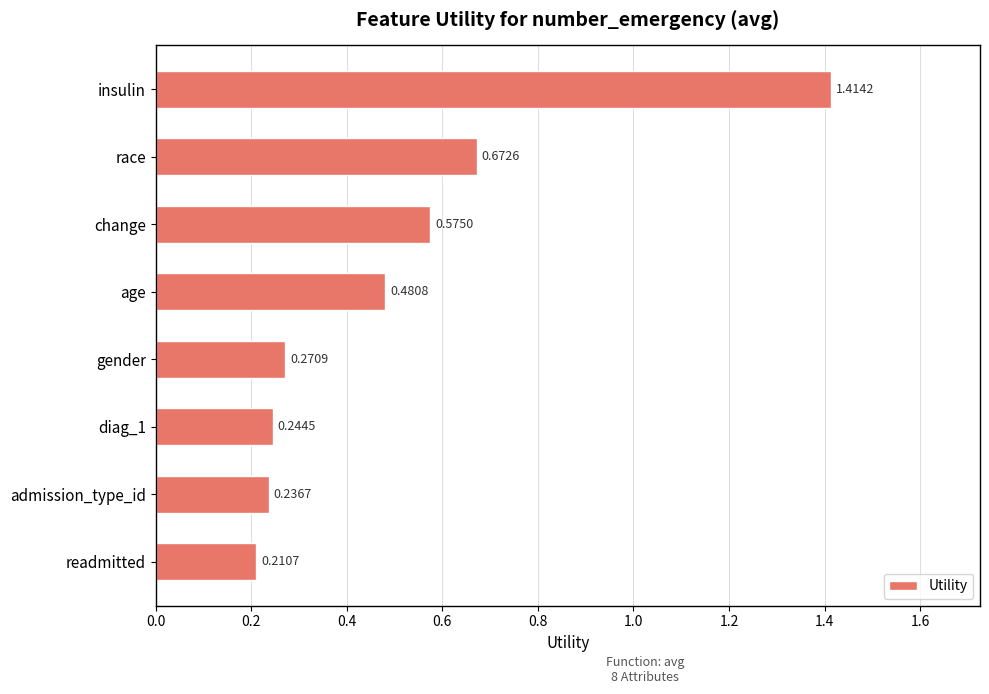

Rank the categories by value from lowest to highest.

readmitted, admission_type_id, diag_1, gender, age, change, race, insulin